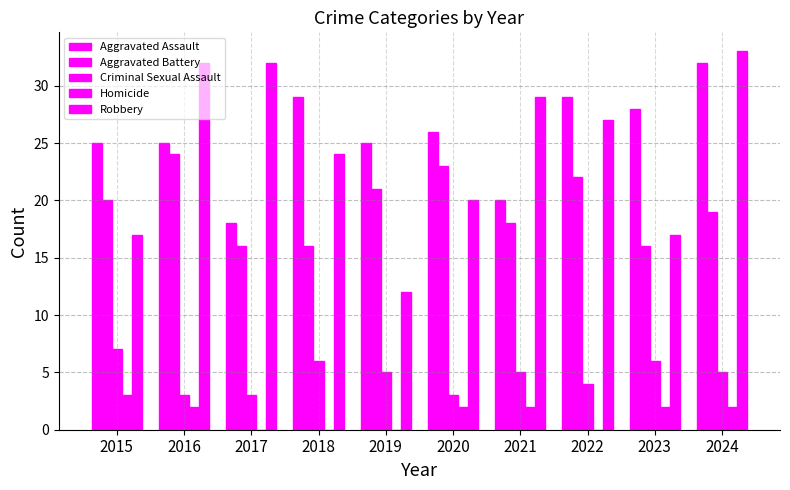

Count the number of categories in the chart.

10